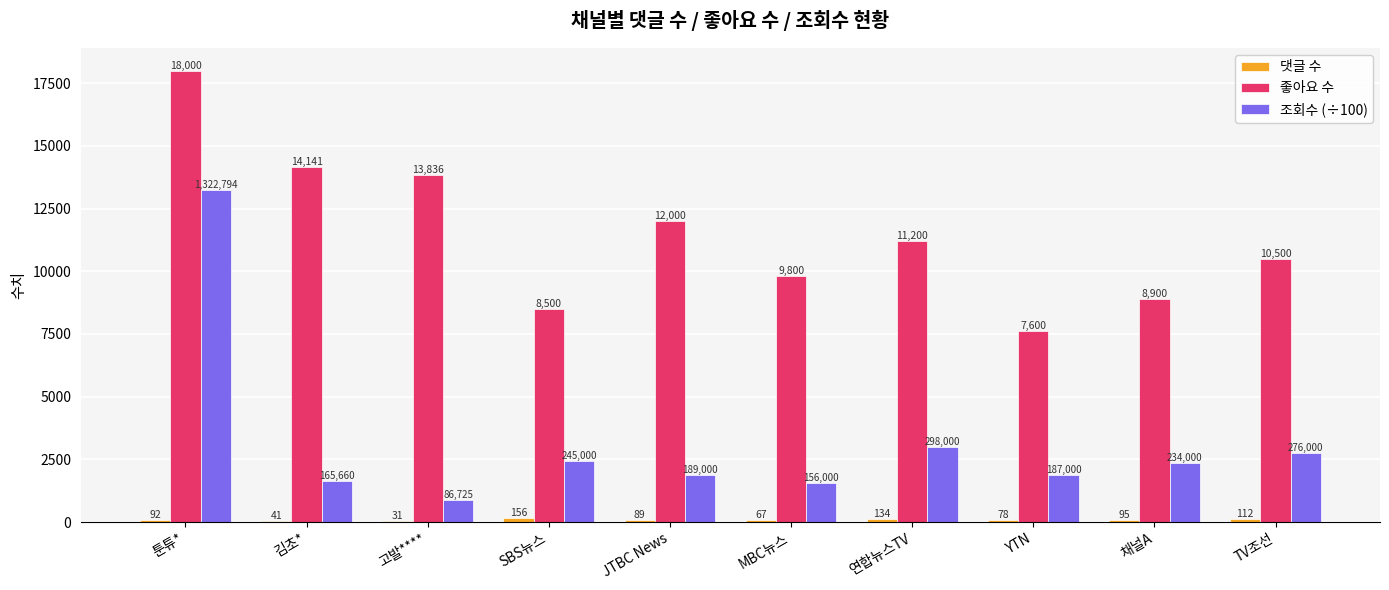

At which category is the sum across all series the highest?

툰튜*